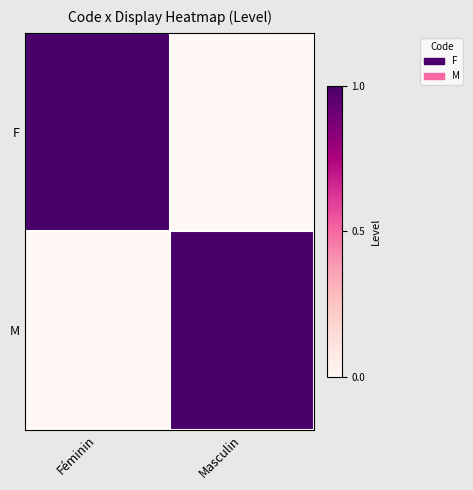

What is the difference between the highest and lowest values at Masculin?

1